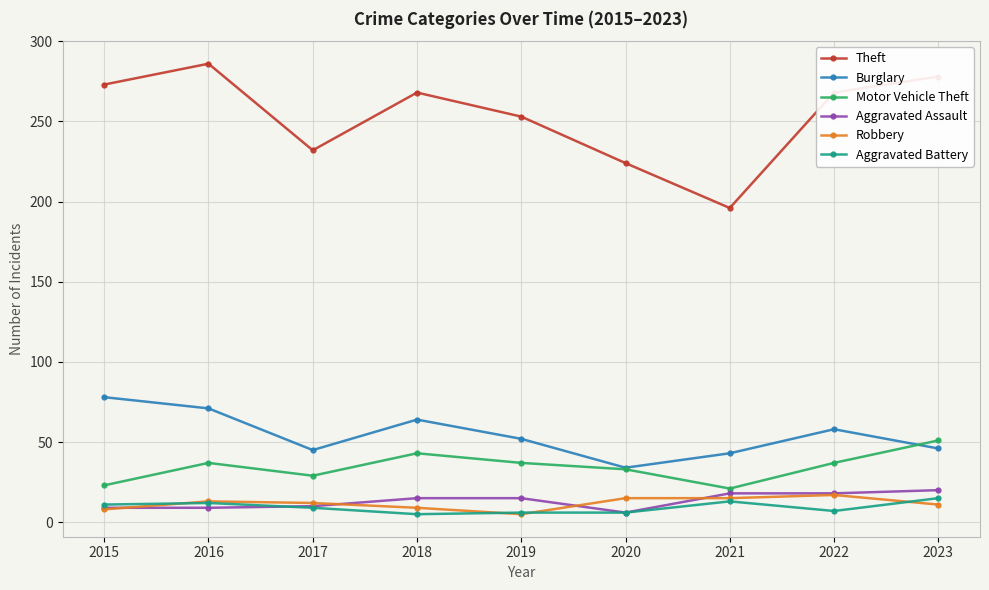

At how many categories does at least one series exceed 156?

9